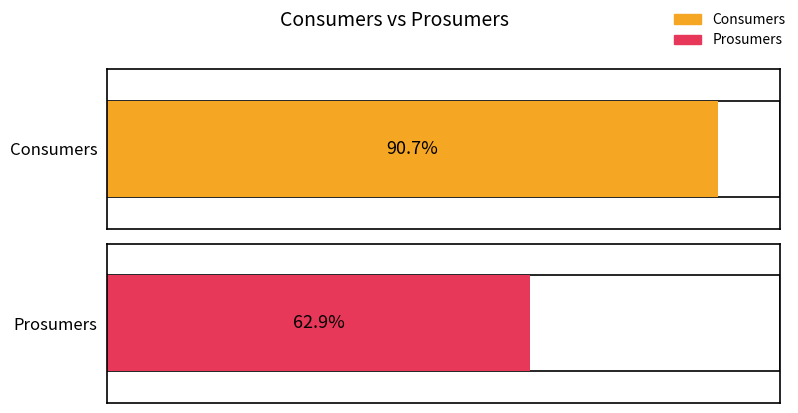

What are all the series names shown in the legend?

Consumers, Prosumers